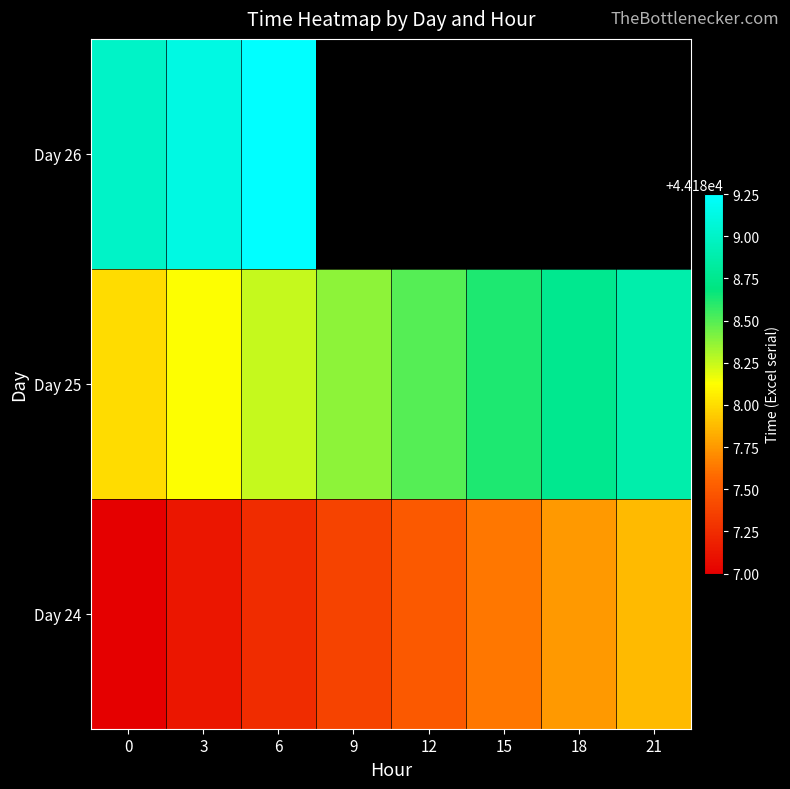

Which has a higher value, 9 or 21?

21